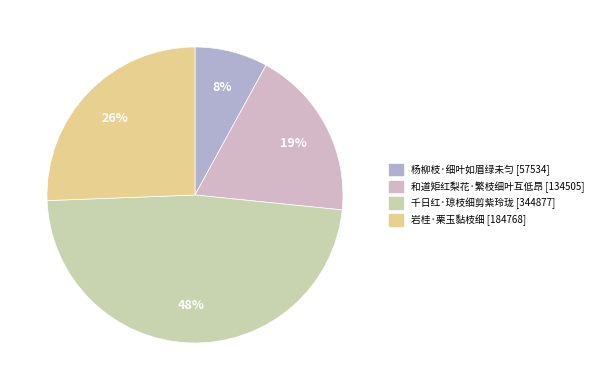

How many segments does this pie chart have?

4